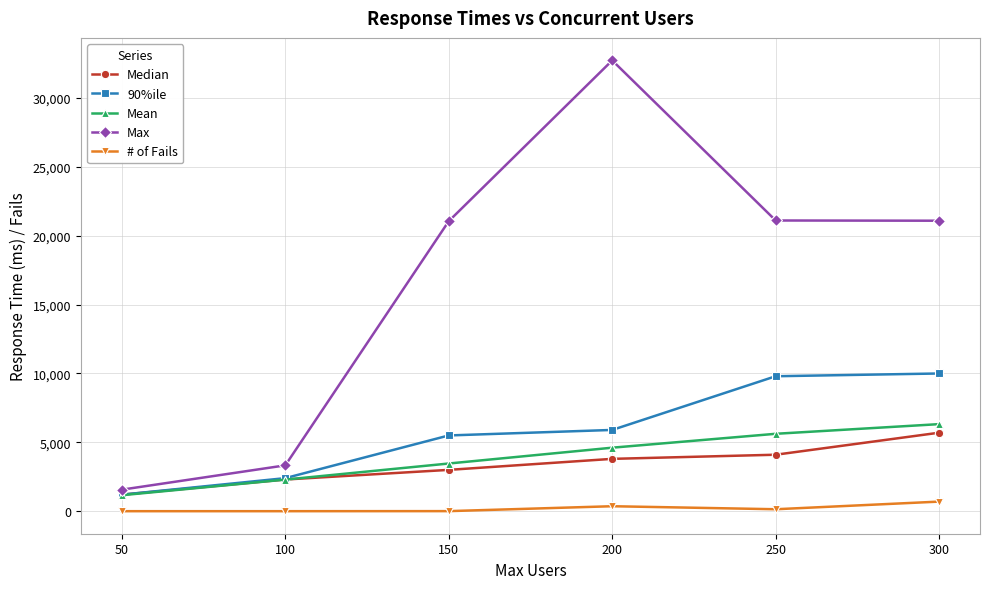

Which series has the largest range (max minus min)?

Max